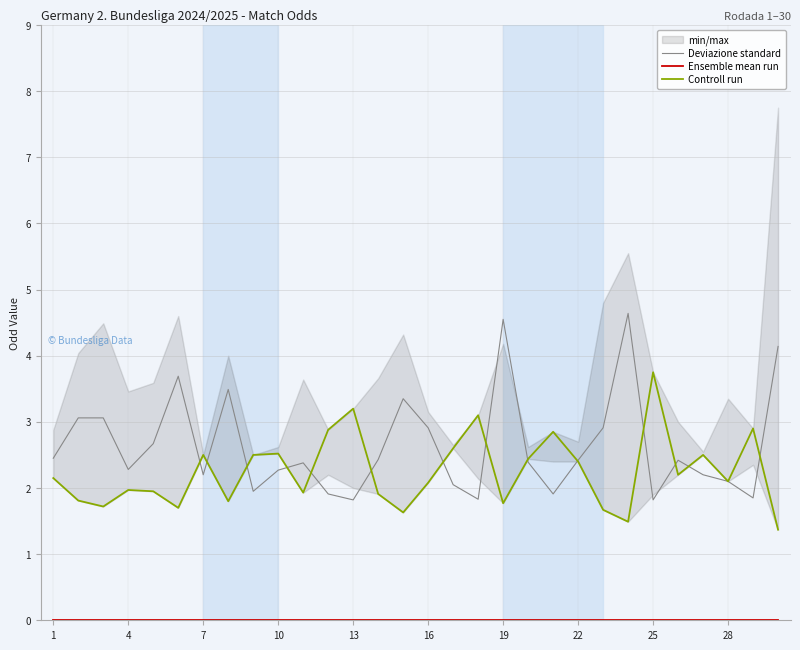

What is the difference between the Controll run values at 1 and 11?

0.7